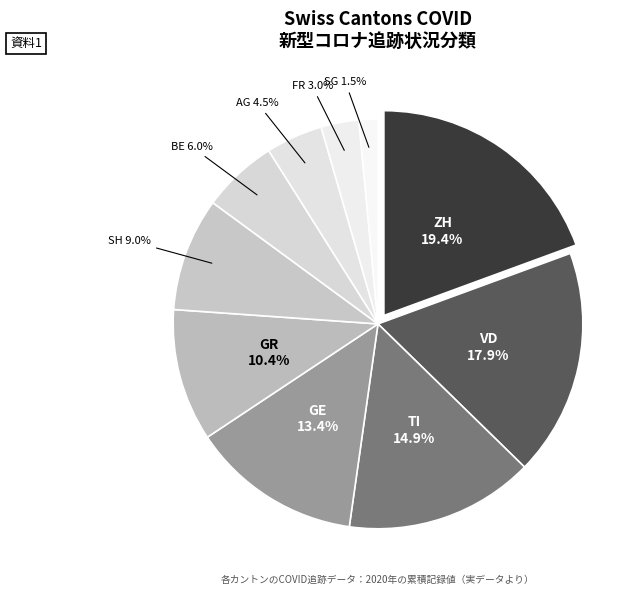

How many segments does this pie chart have?

10